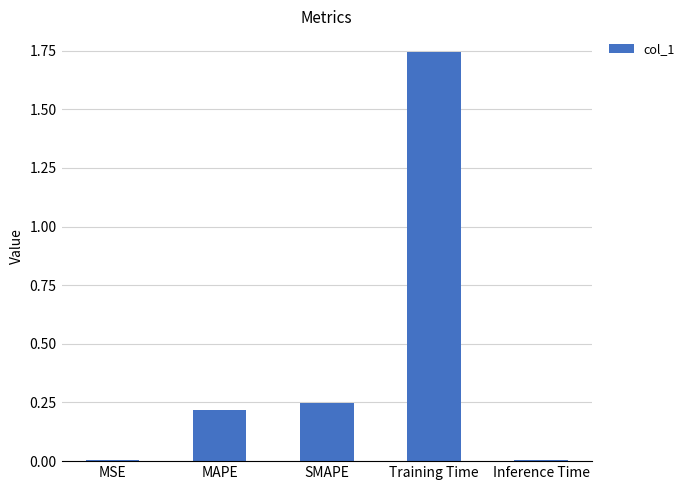

What is the change in value from SMAPE to Inference Time?

-0.2